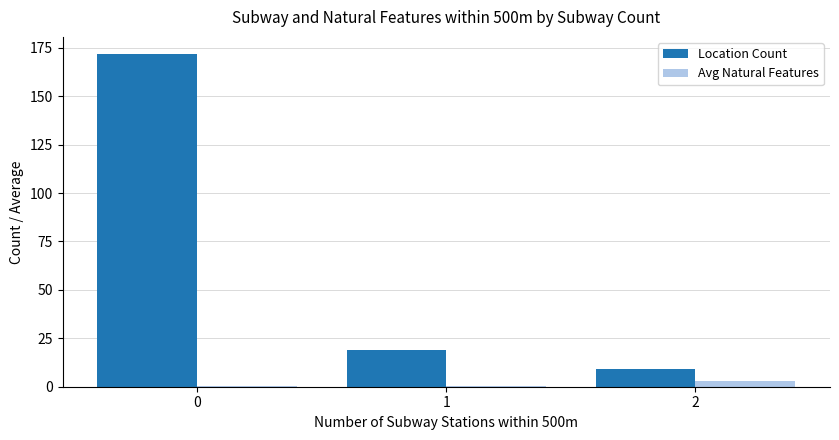

What is the greatest value displayed?

172.0